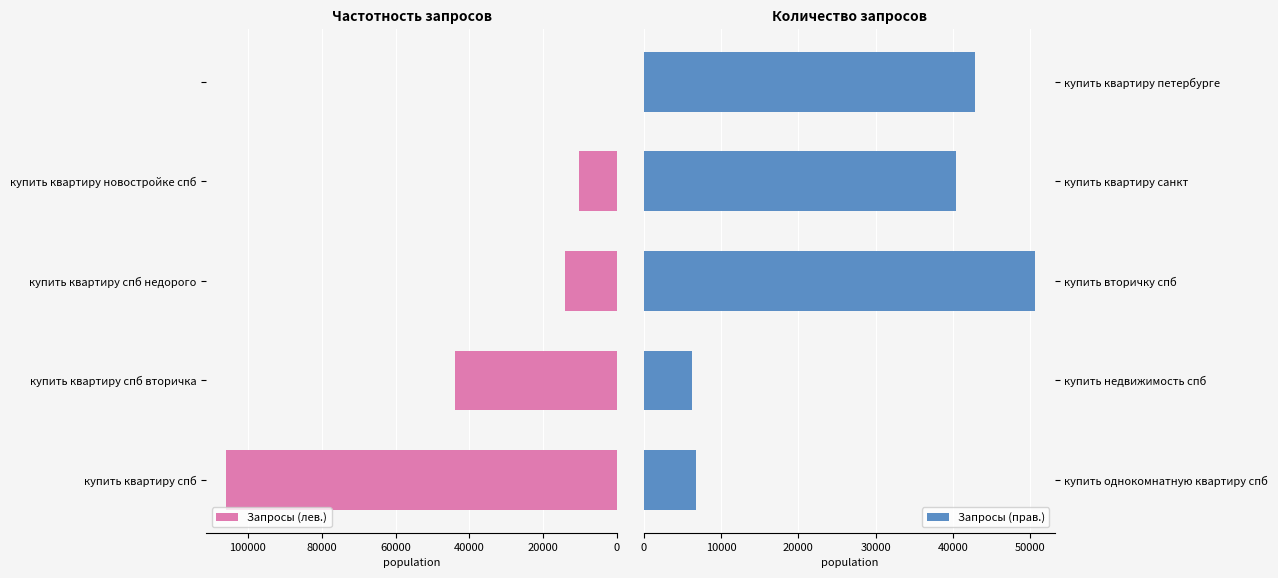

What is the highest value of the Запросы (лев.) series?

105998